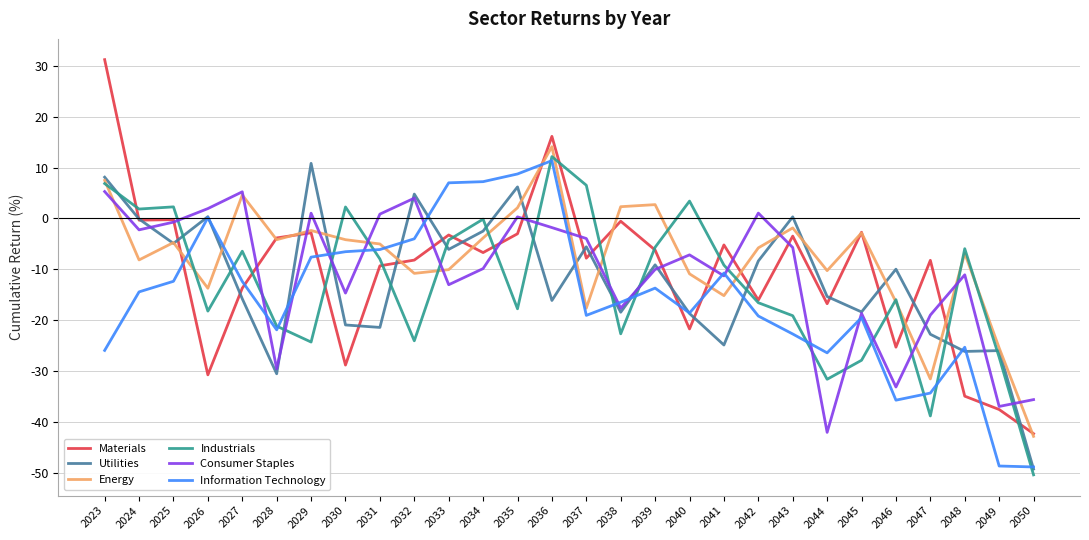

Does the chart display data point markers on the line(s)?

No